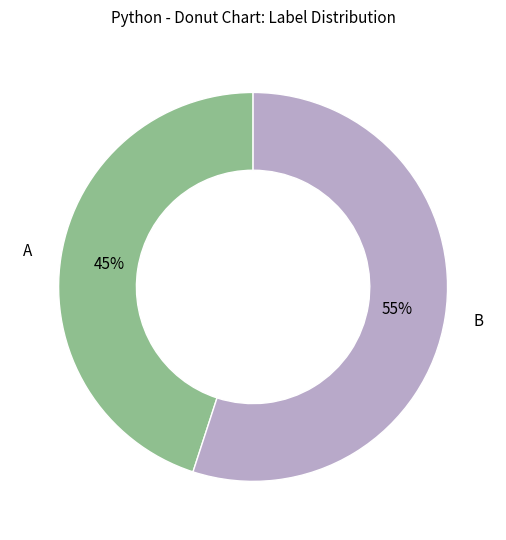

How many segments does this pie chart have?

2